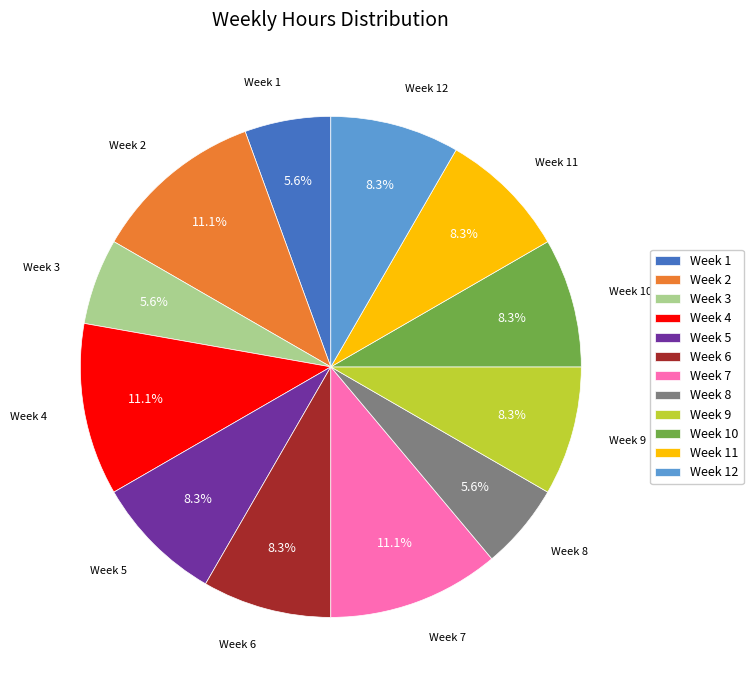

To the nearest percent, what is the difference between the Week 3 and Week 11 slice percentages?

3%